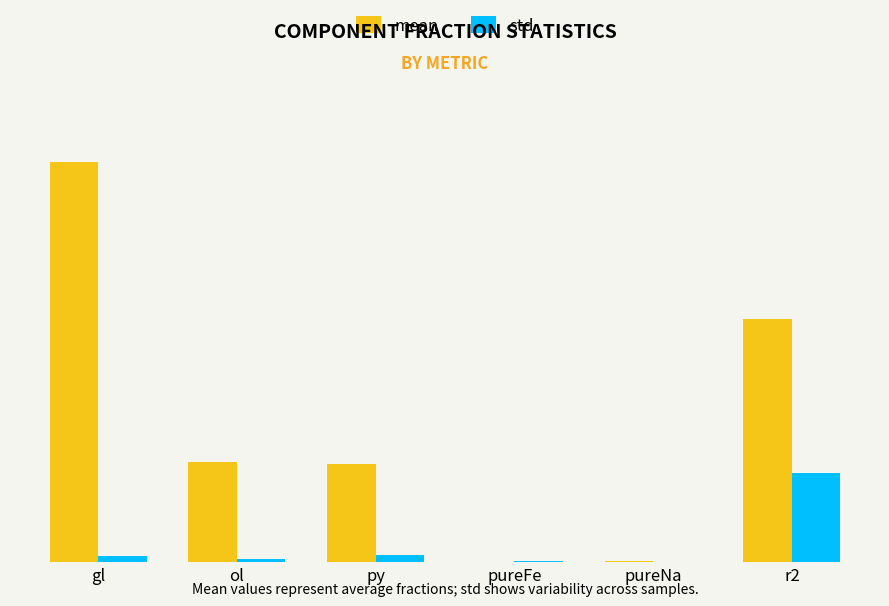

The std series shows 0.0 at pureNa. True or false?

True